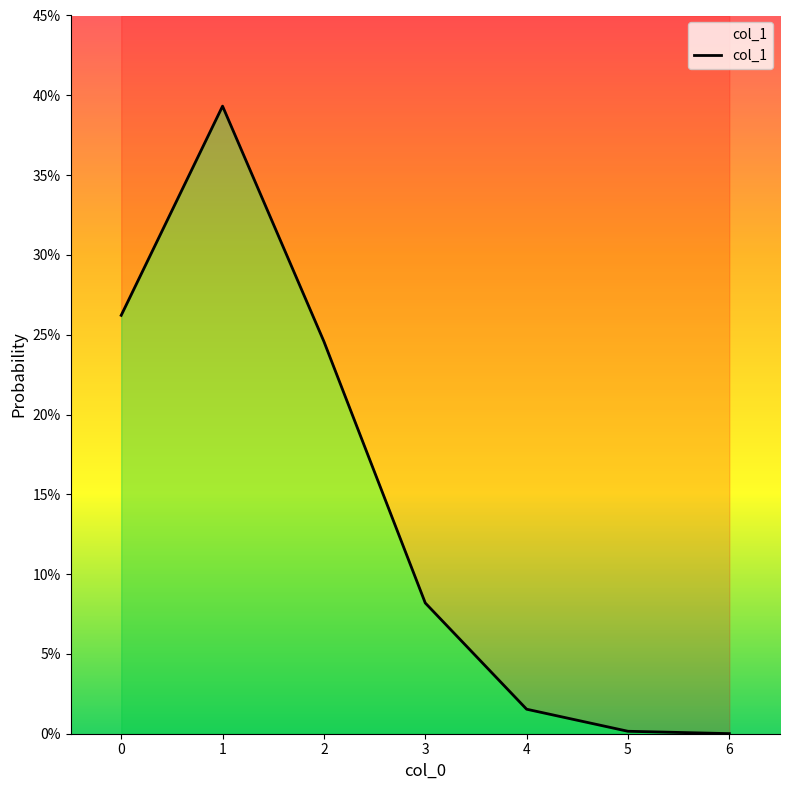

Does the chart have visible grid lines?

No